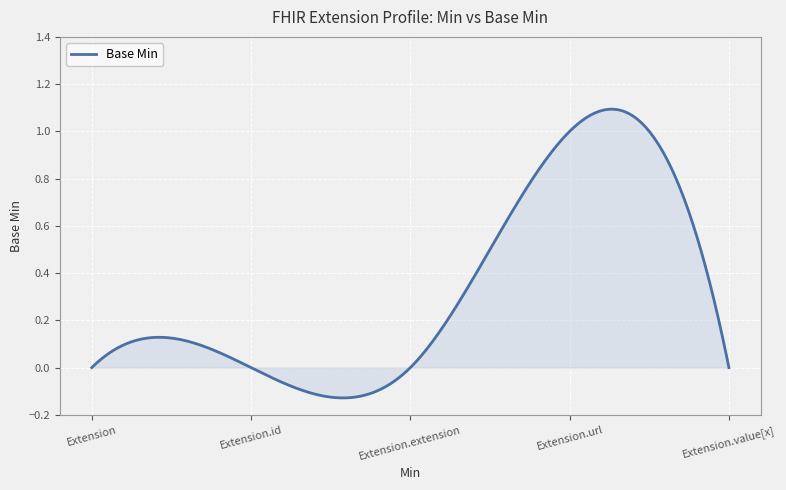

What is the difference between the maximum and minimum values?

1.2